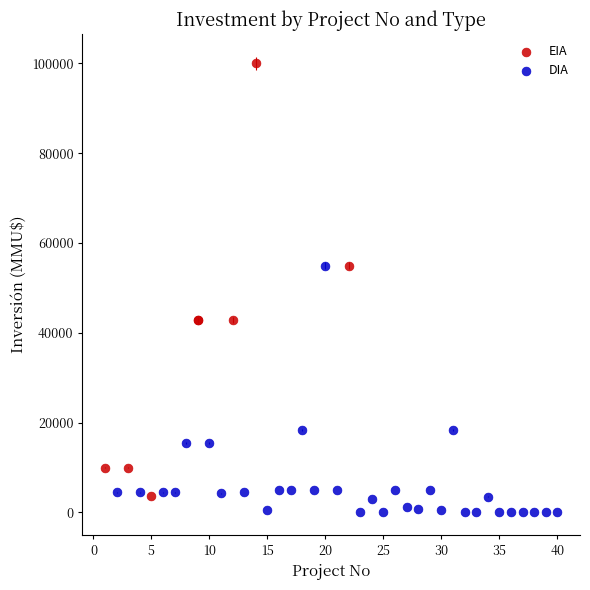

Which series contains the highest Y value?

EIA